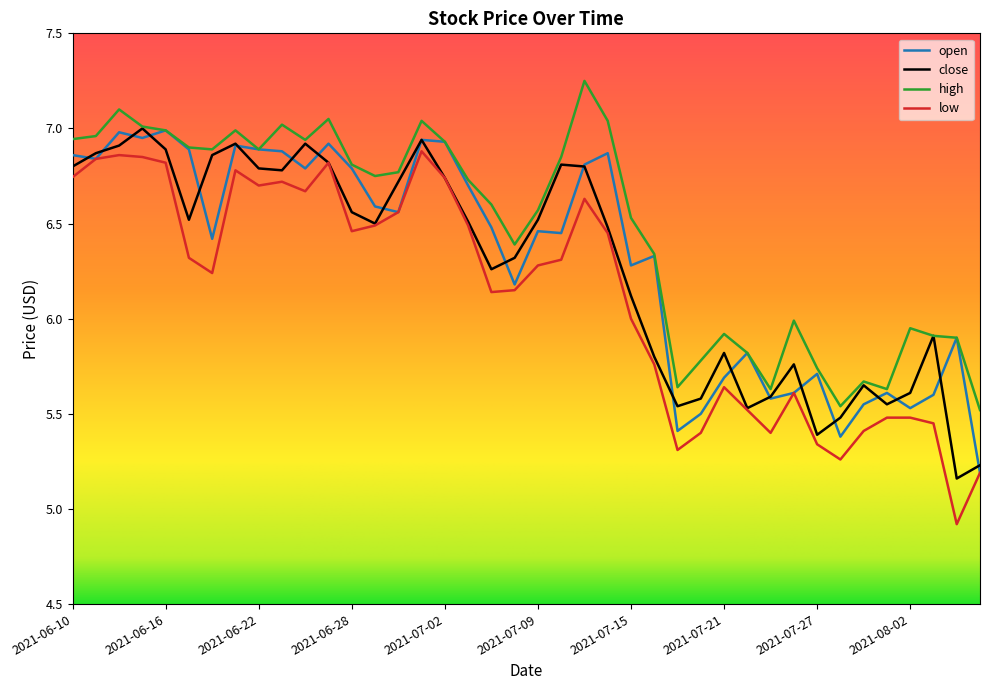

What is the minimum value for low?

4.9